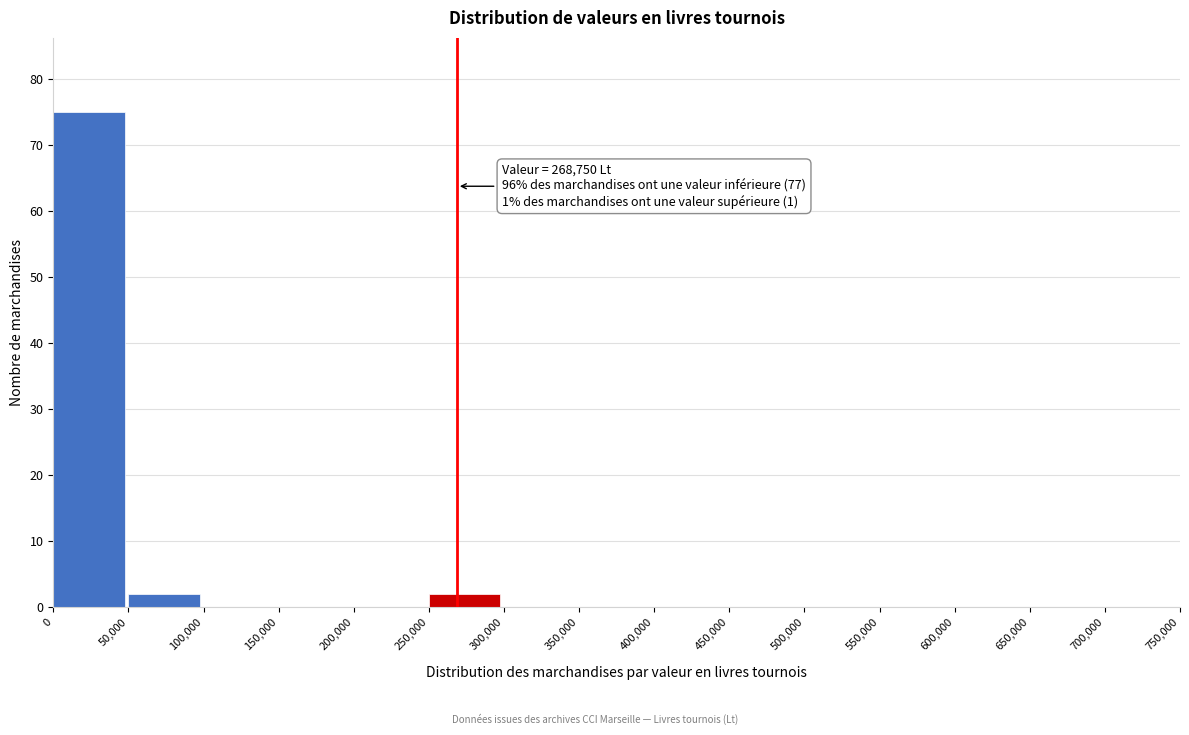

Over which range of the x-axis is the bar tallest?

0 to 50,000